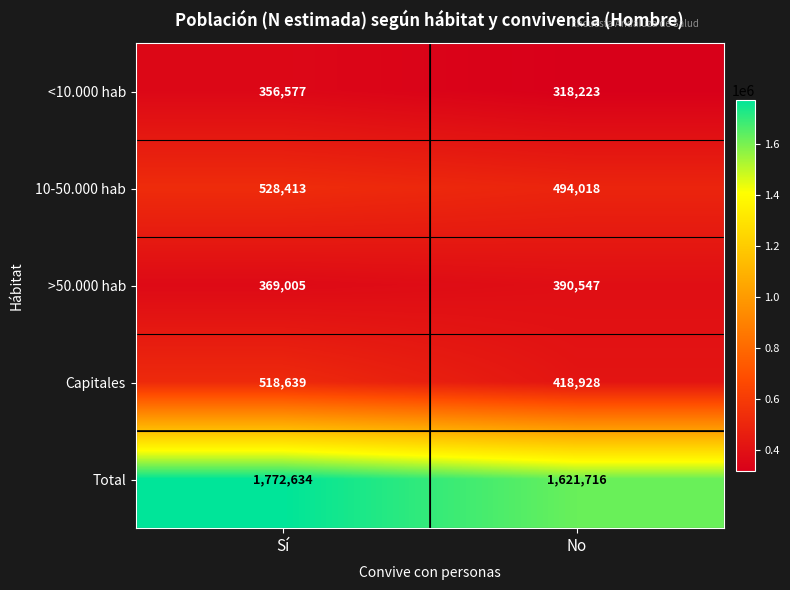

True or false: >50.000 hab has a value of 369005 at Sí.

True